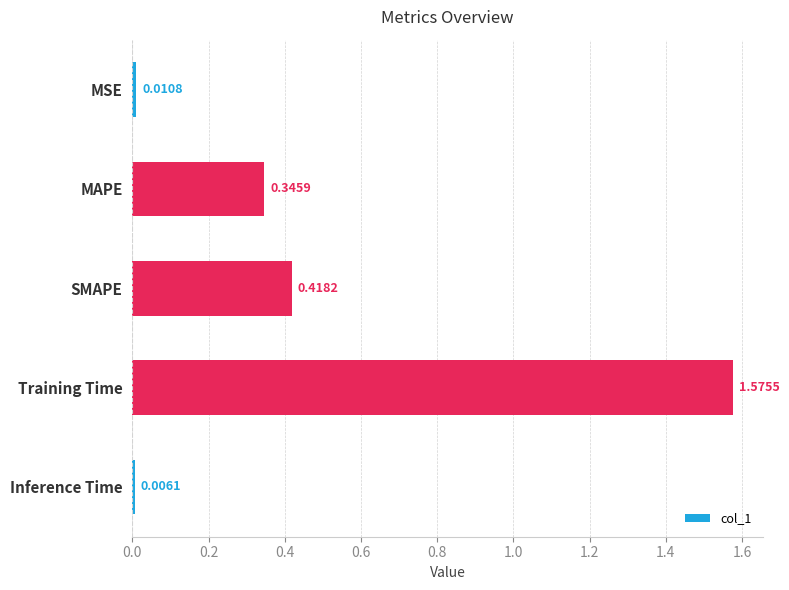

Rank the categories by value from highest to lowest.

Training Time, SMAPE, MAPE, MSE, Inference Time